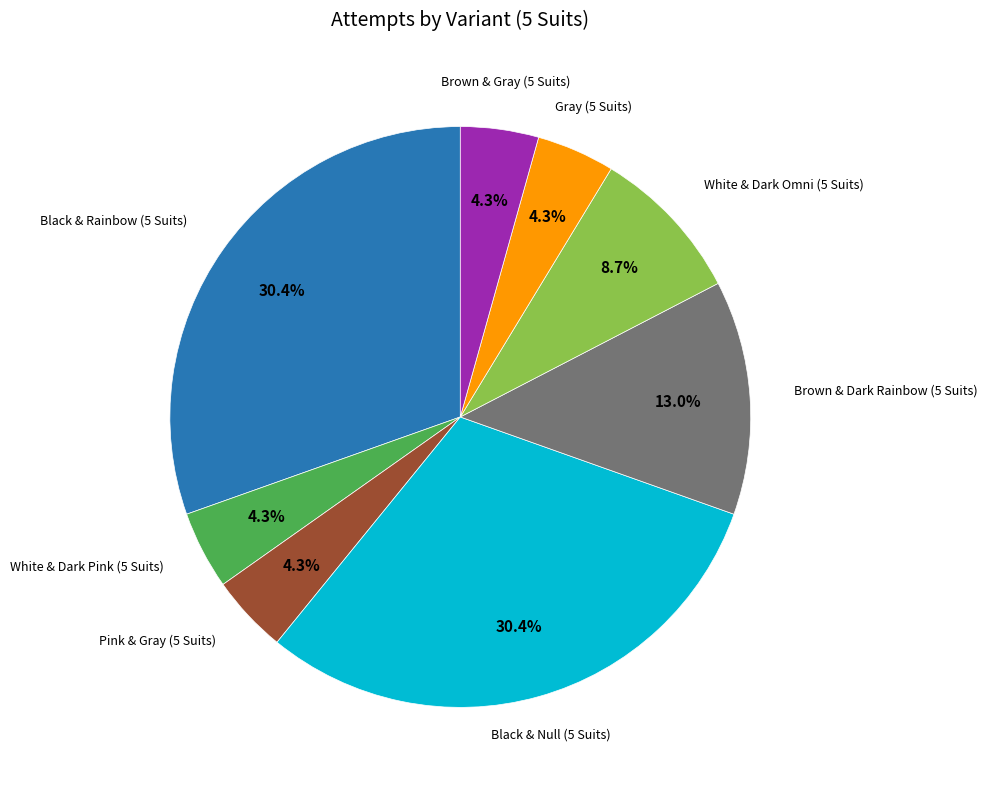

To the nearest percent, what is the difference between the Brown & Gray (5 Suits) and Black & Null (5 Suits) slice percentages?

26%